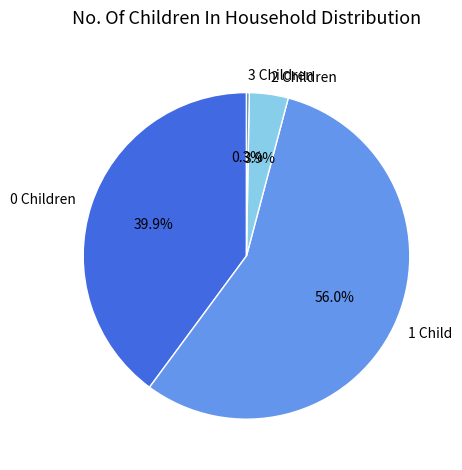

To the nearest percent, what is the difference between the largest and smallest slice percentages?

56%